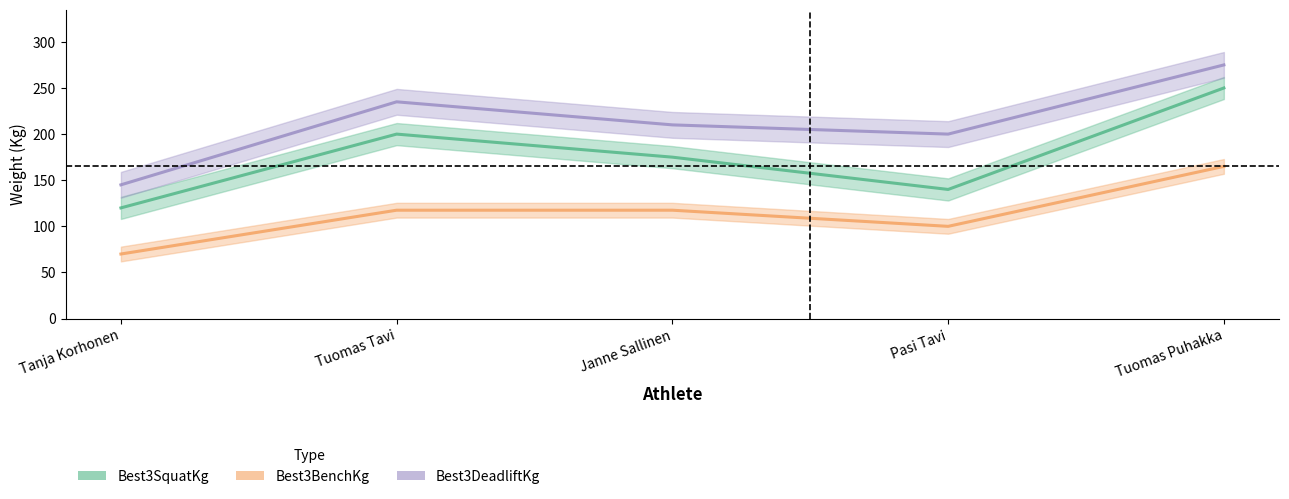

The value of Best3DeadliftKg at Tuomas Puhakka is 65.3. True or false?

False